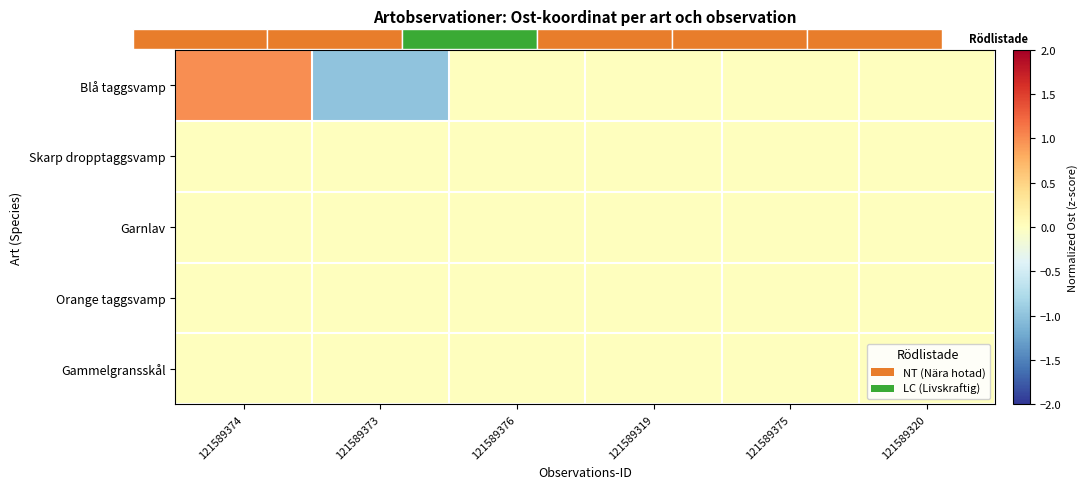

What is the difference between the Blå taggsvamp values at 121589320 and 121589373?

1.0